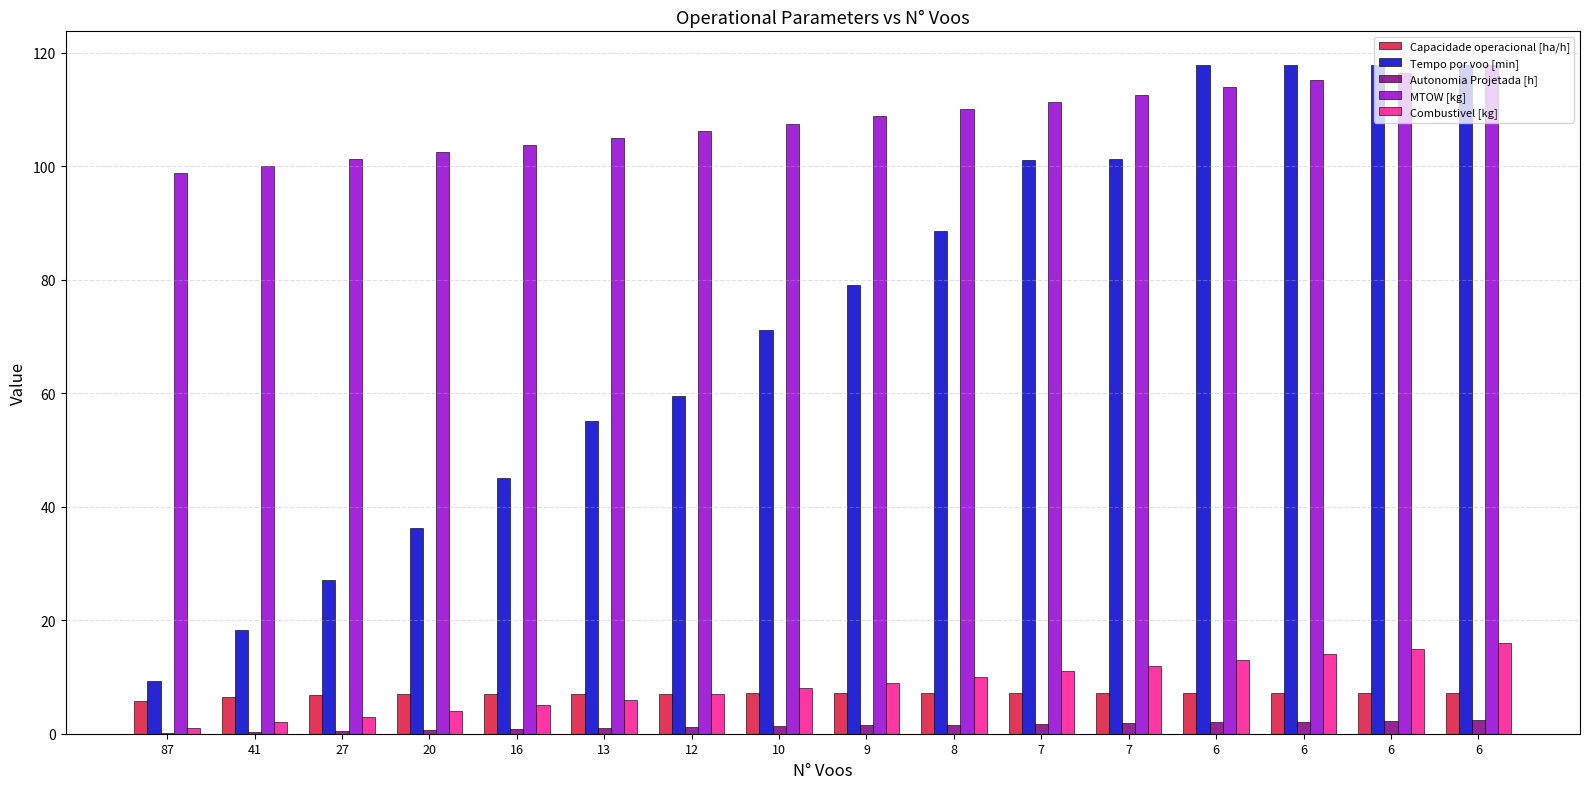

Reading left to right, extract all data points from this chart.

Capacidade operacional [ha/h]: 87=5.8	41=6.5	27=6.8	20=6.9	16=7.0	13=7.1	12=7.1	10=7.1	9=7.1	8=7.2	7=7.2	7=7.2	6=7.2	6=7.2	6=7.2	6=7.2
Tempo por voo [min]: 87=9.3	41=18.3	27=27.1	20=36.2	16=45.0	13=55.0	12=59.5	10=71.2	9=79.0	8=88.6	7=101.1	7=101.2	6=117.8	6=117.8	6=117.8	6=117.8
Autonomia Projetada [h]: 87=0.2	41=0.3	27=0.5	20=0.7	16=0.8	13=1.0	12=1.2	10=1.3	9=1.5	8=1.6	7=1.7	7=1.9	6=2.0	6=2.1	6=2.3	6=2.4
MTOW [kg]: 87=98.7	41=100.0	27=101.2	20=102.5	16=103.7	13=105.0	12=106.2	10=107.5	9=108.8	8=110.0	7=111.3	7=112.6	6=113.9	6=115.2	6=116.5	6=117.8
Combustivel [kg]: 87=1.0	41=2.0	27=3.0	20=4.0	16=5.0	13=6.0	12=7.0	10=8.0	9=9.0	8=10.0	7=11.0	7=12.0	6=13.0	6=14.0	6=15.0	6=16.0